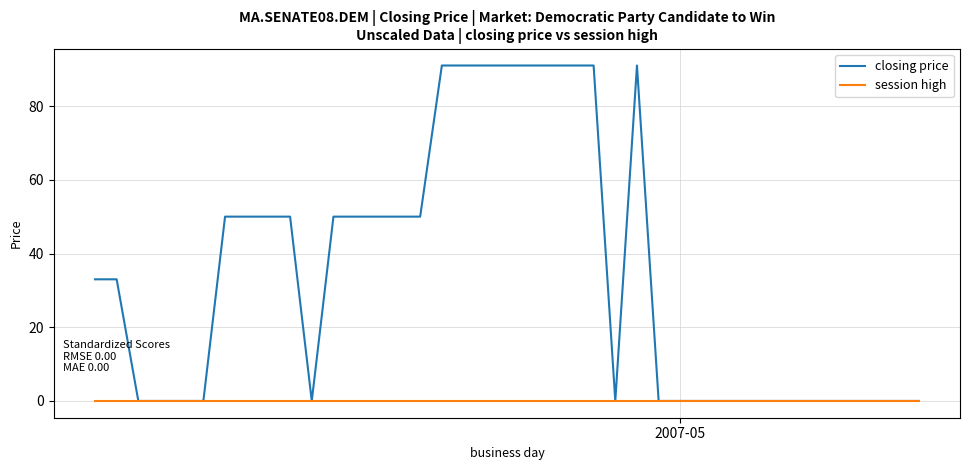

What is the average value of the closing price series?

34